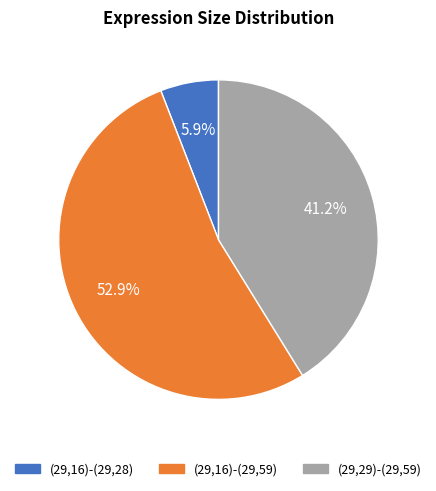

Which category has the biggest portion of the pie?

(29,16)-(29,59)